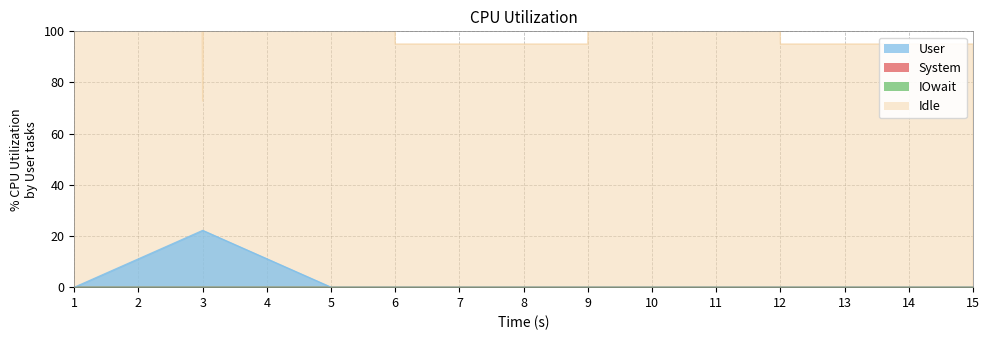

True or false: Idle and User cross at least once.

False